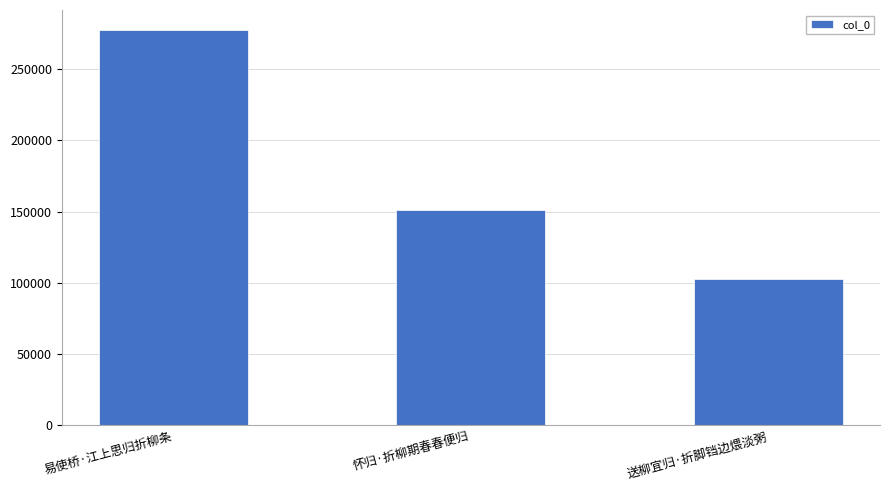

Are the bars grouped side by side (vs. stacked)?

No